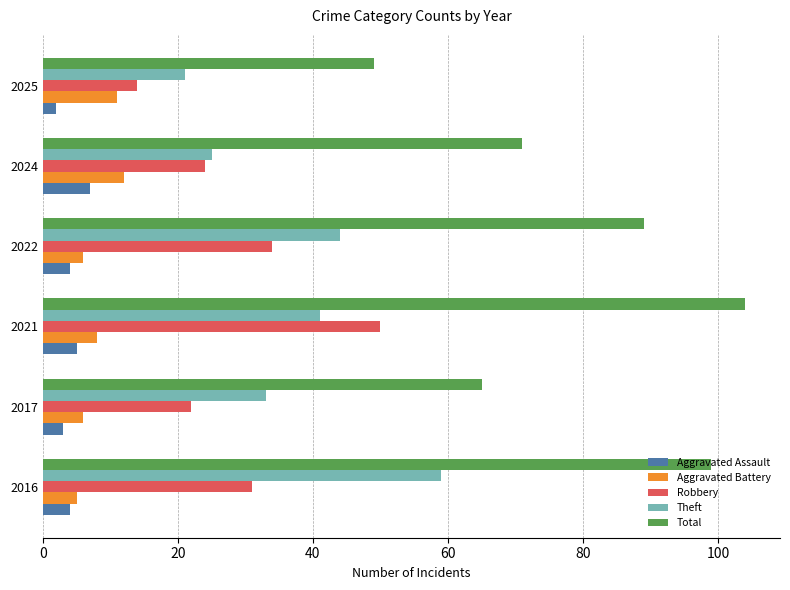

Is the value of Robbery at 2025 greater than the value of Theft at 2016?

No